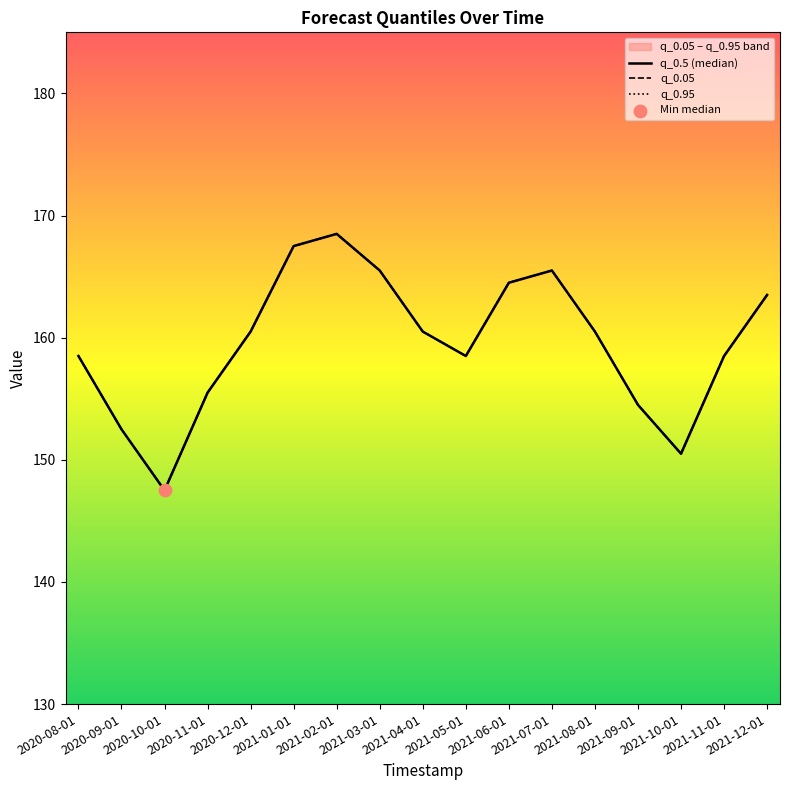

Is the value of q_0.95 at 2021-02-01 greater than the value of q_0.5 (median) at 2021-06-01?

Yes